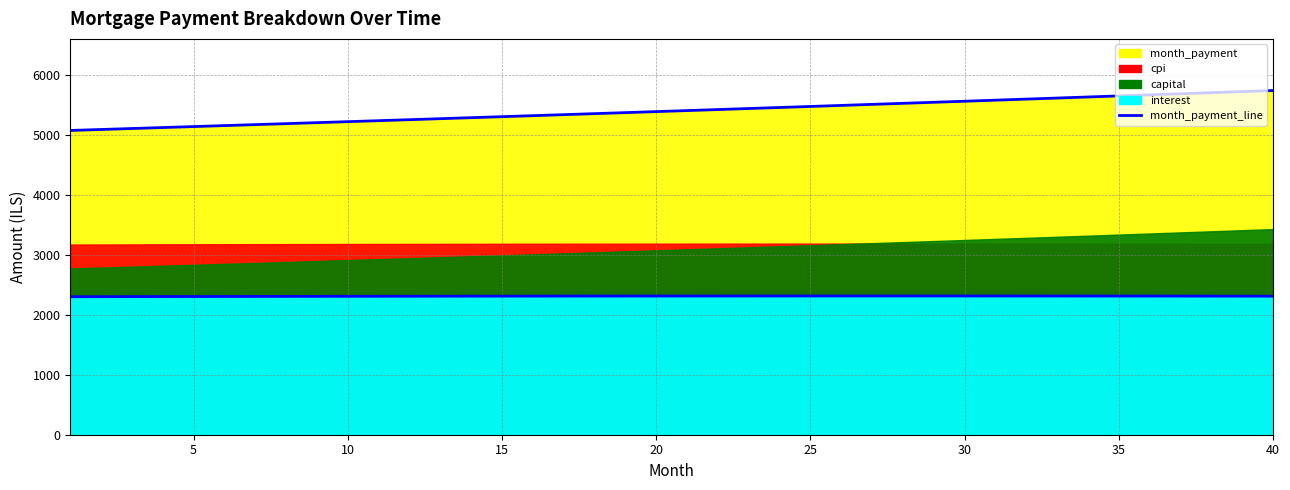

Which series has the widest spread of values?

month_payment_line